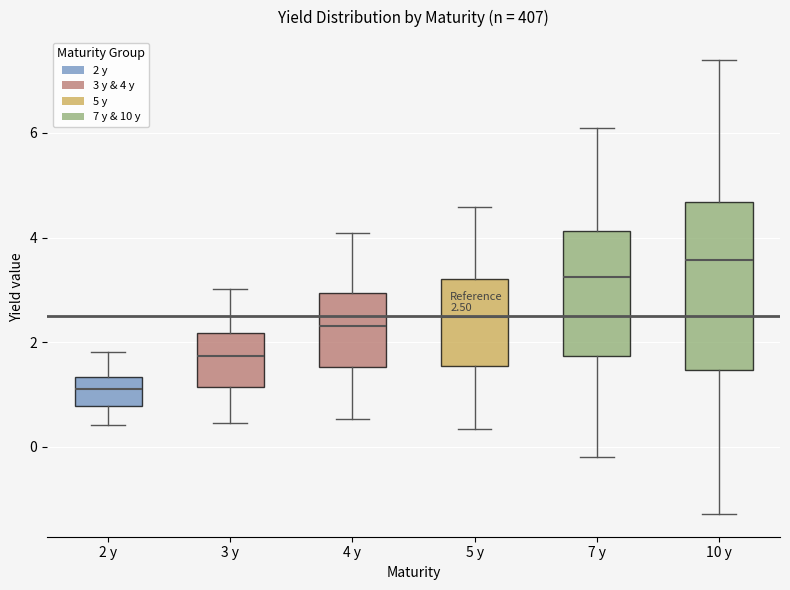

Which box is the tallest, from its lower edge to its upper edge?

10 y